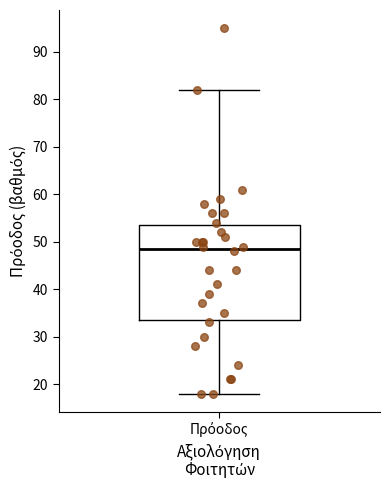

Transcribe this box plot: give where the median line is, the range the box spans, and where the two whiskers end, as read against the y-axis. The values are not printed on the chart, so give them approximately, as read against the axis.

median 49, box 34 to 54, whiskers 18 to 82